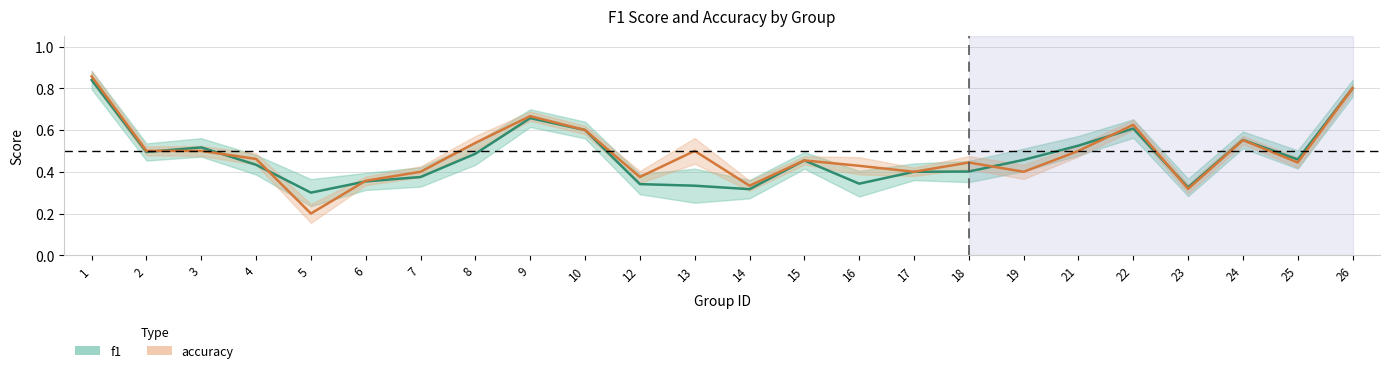

How many times do accuracy and f1 cross each other?

7